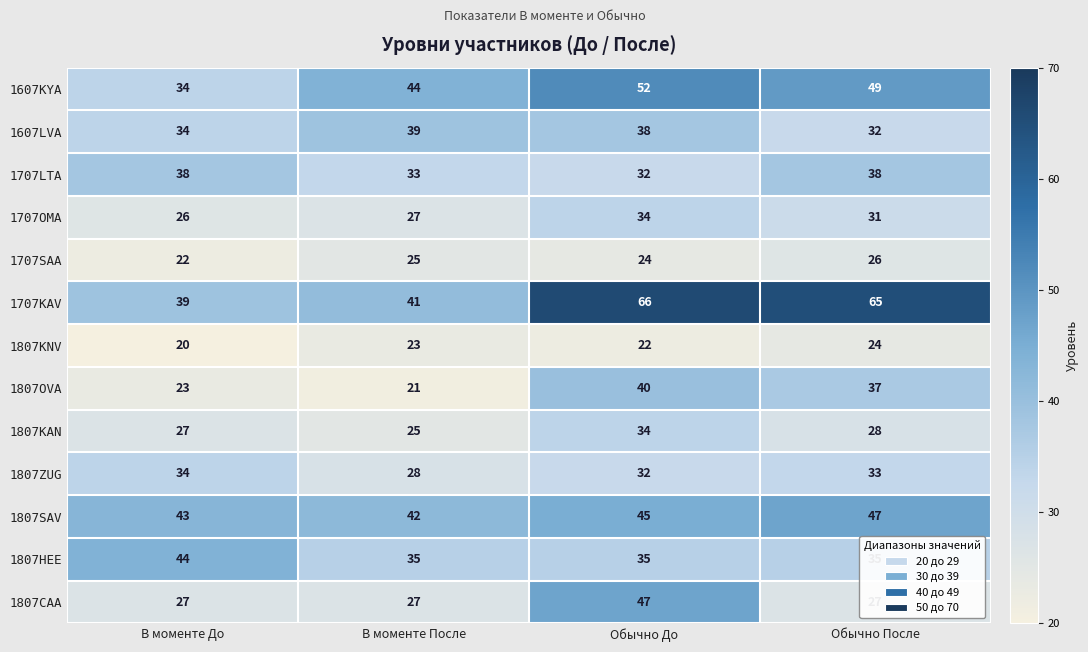

The 1607LVA series shows 34 at В моменте До. True or false?

True